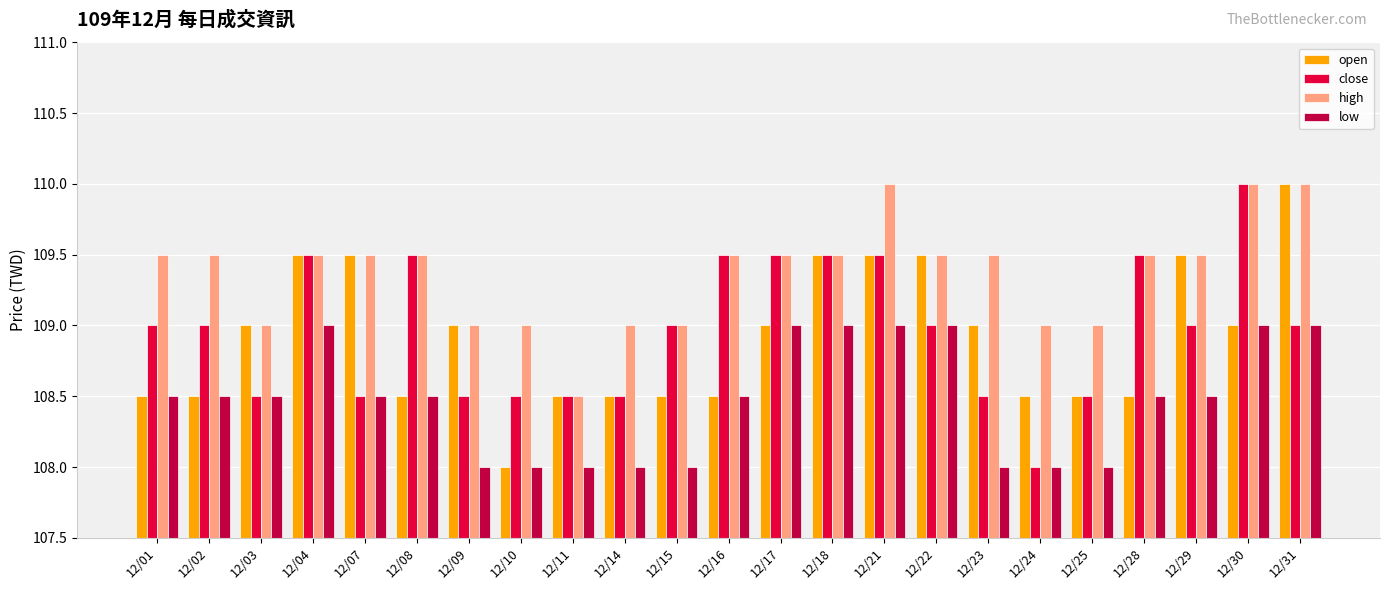

How many bars are there in each group?

4